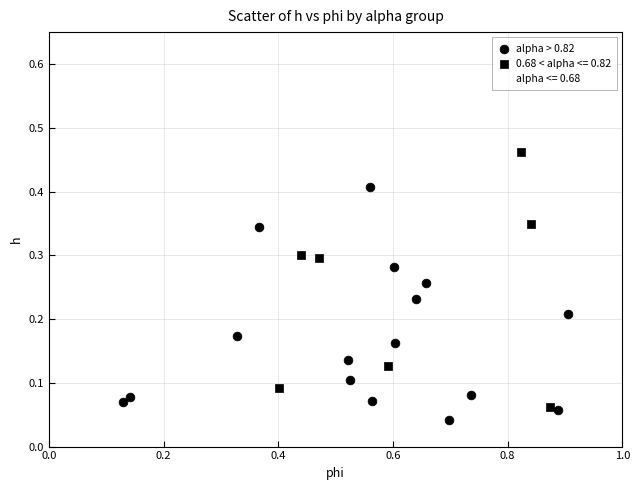

Which series reaches the maximum Y coordinate?

alpha <= 0.68